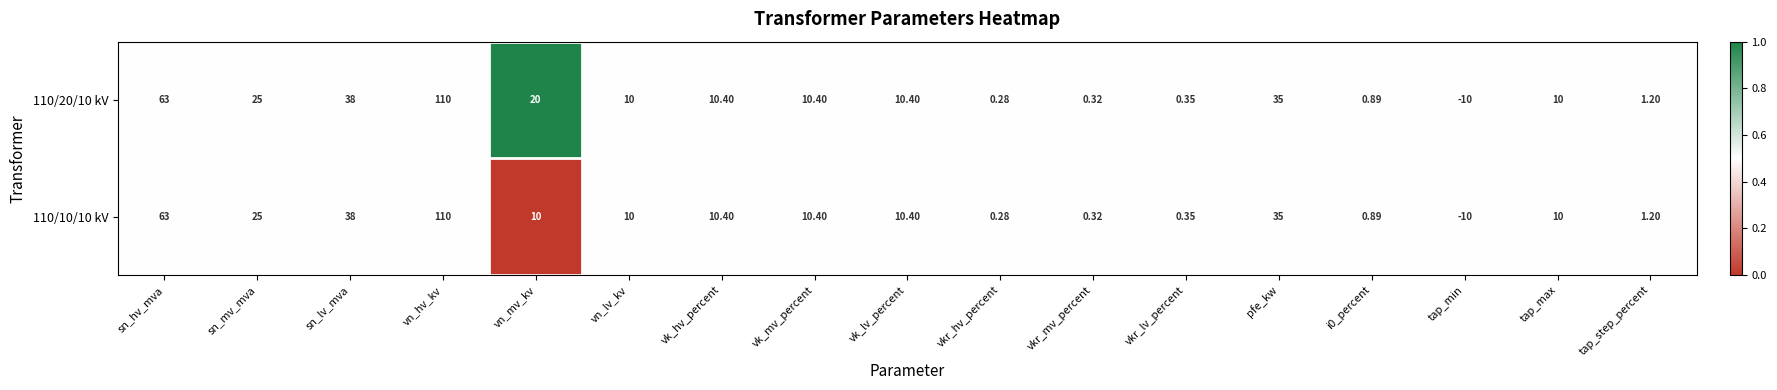

At which category is the sum across all series the highest?

vn_hv_kv